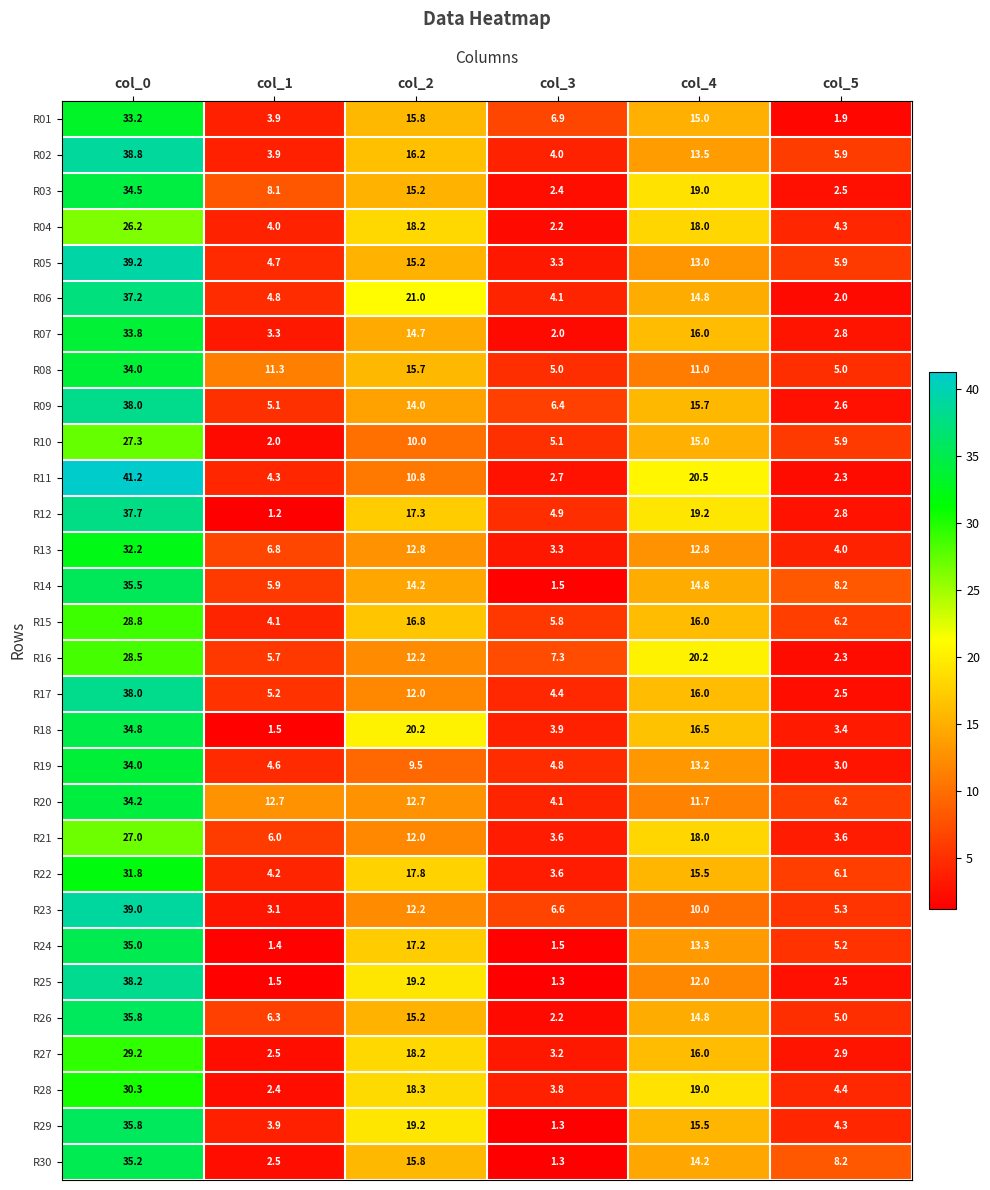

Where is R02 nearest to the value 21?

col_2